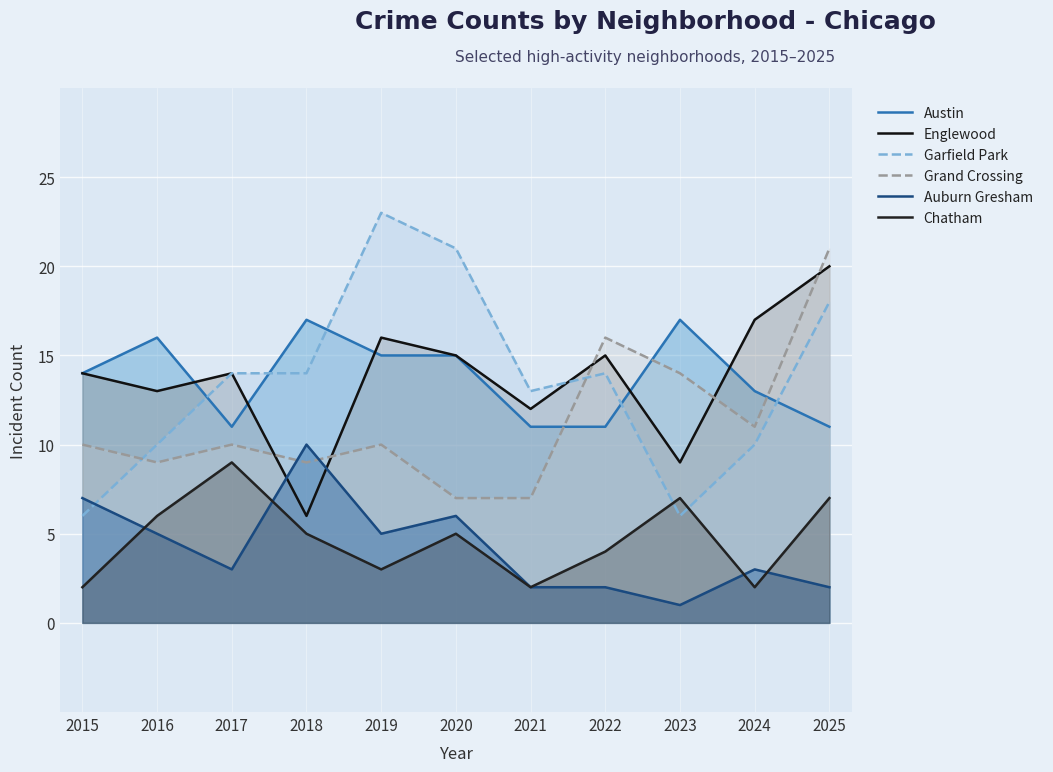

Which series has the widest spread of values?

Garfield Park